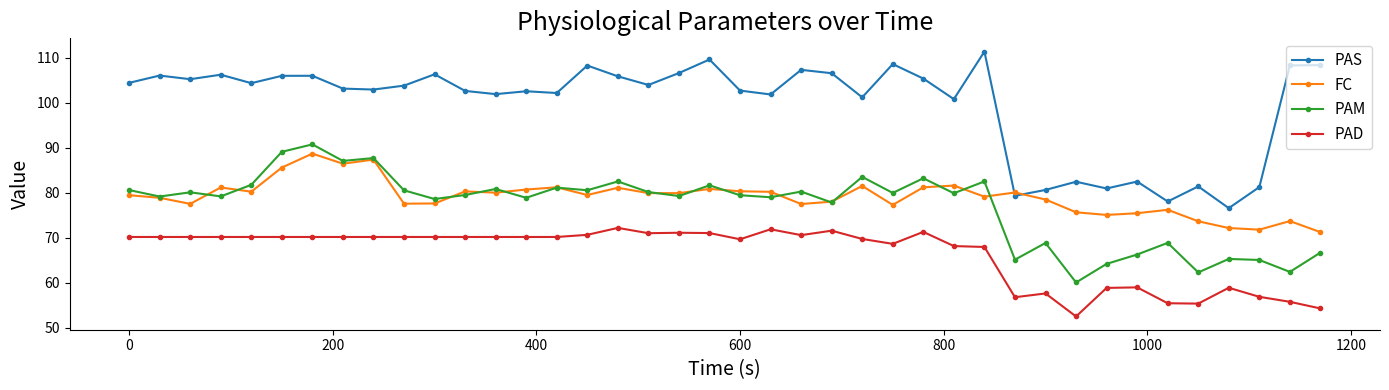

What is the difference between the maximum and second lowest values in the FC series?

16.9